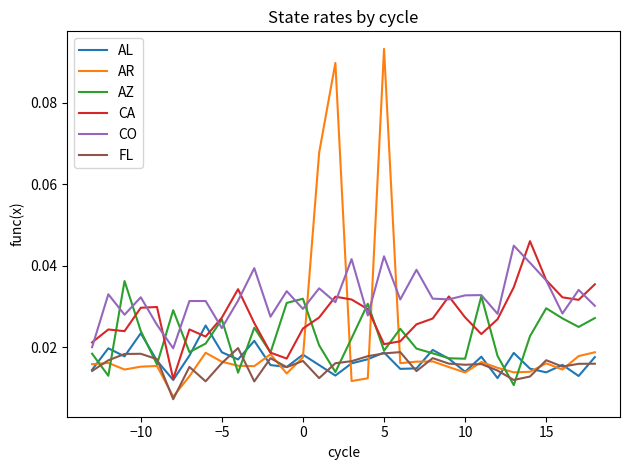

How many categories are shown in the chart?

32